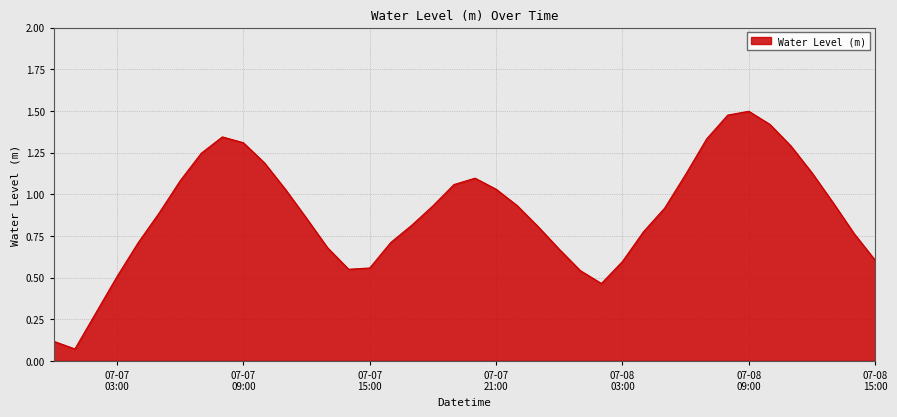

What is the difference between the maximum and minimum values?

1.4